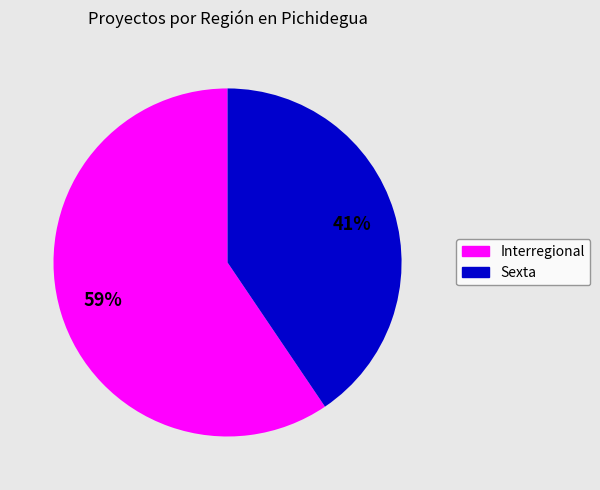

Rank the categories by value from lowest to highest.

Sexta, Interregional